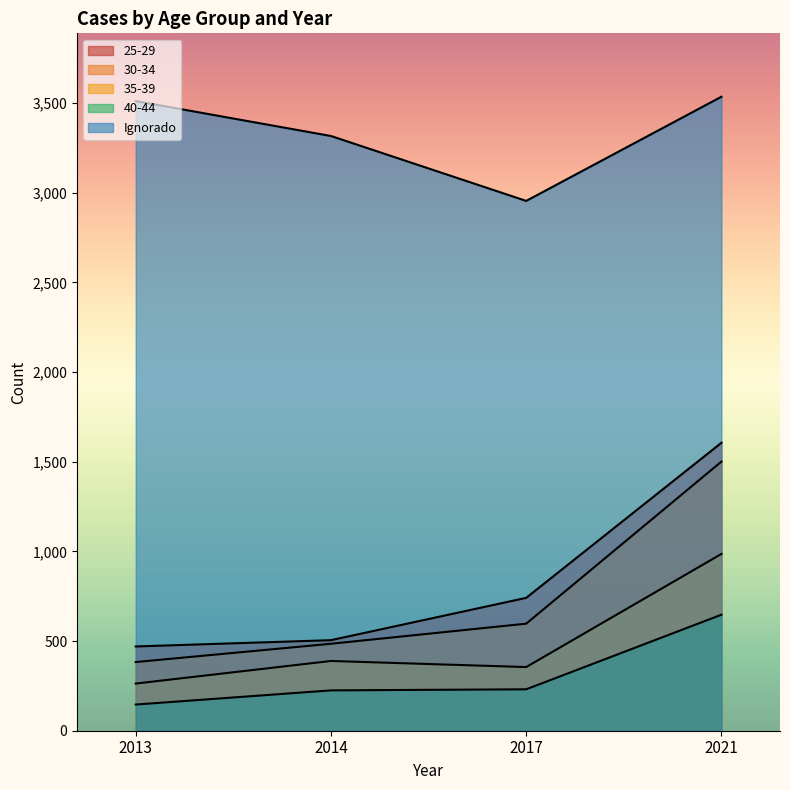

What is the sum of all 25-29 values?

3322